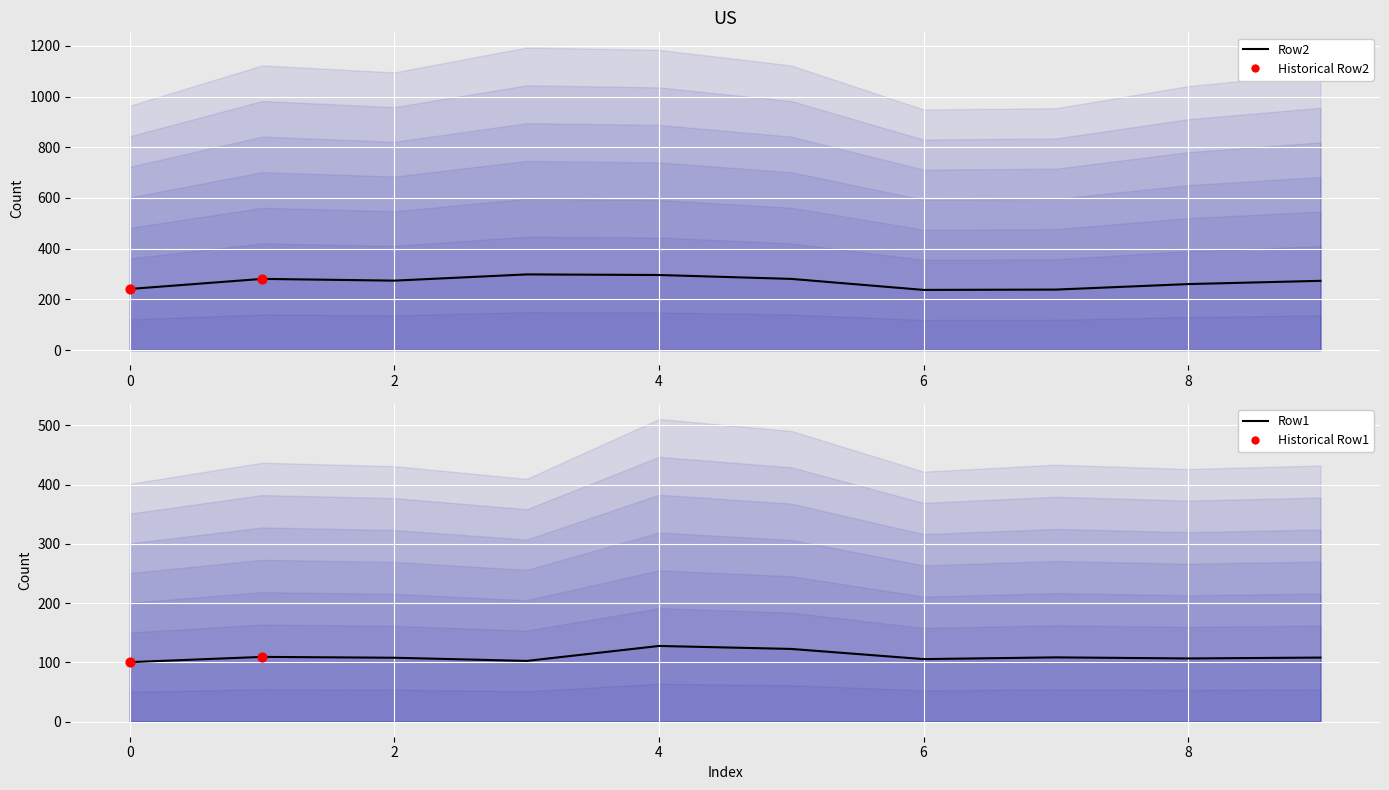

Is the value of Row1 at 5 greater than the value of Row2 at 2?

No